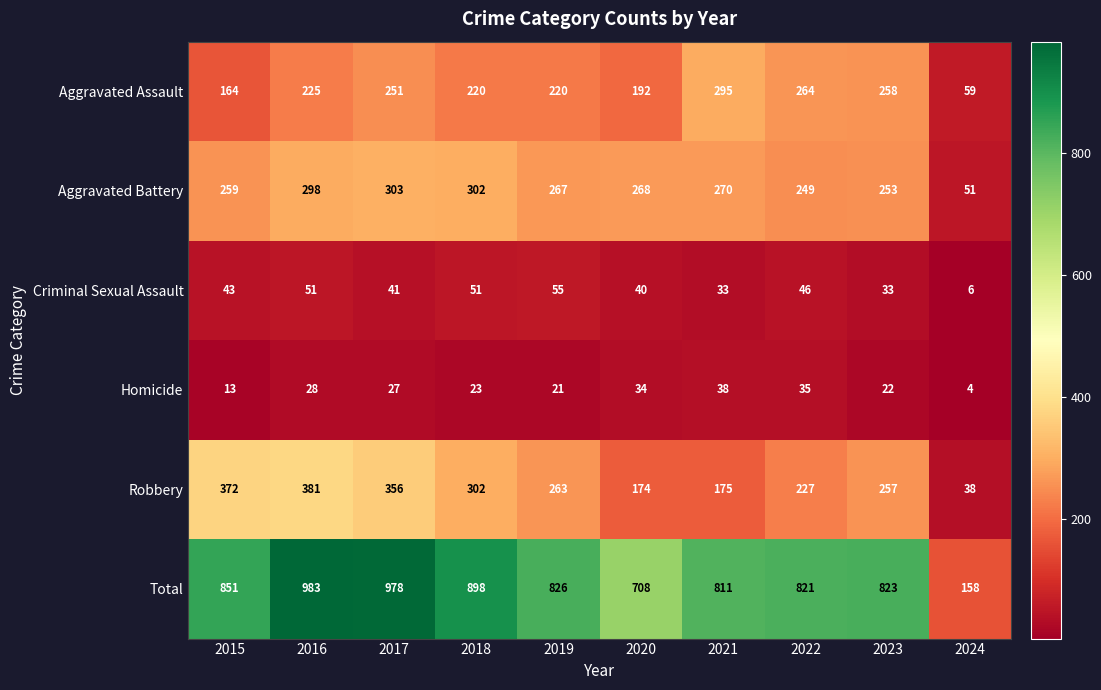

What is the sum of all Aggravated Assault values?

2148